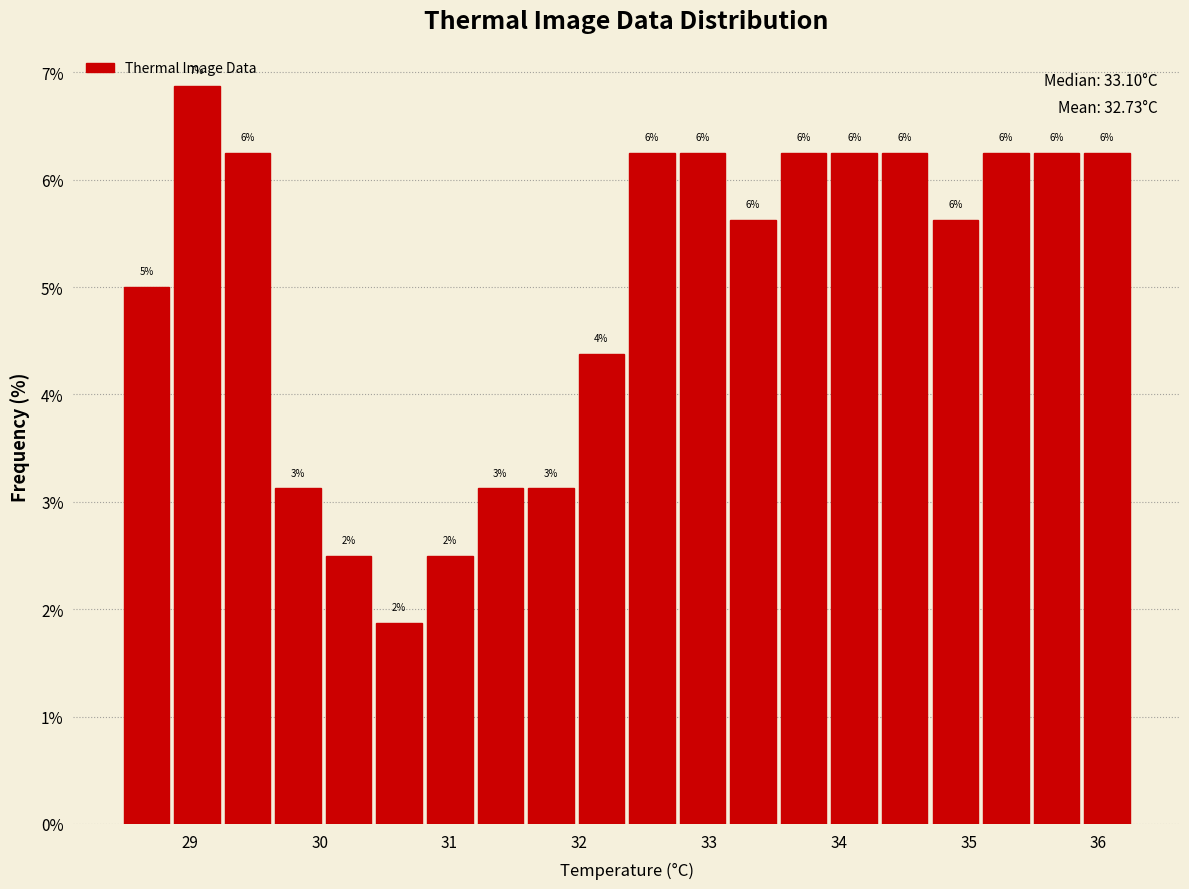

Read against the x-axis, roughly where is the centre of the tallest bar?

29.1